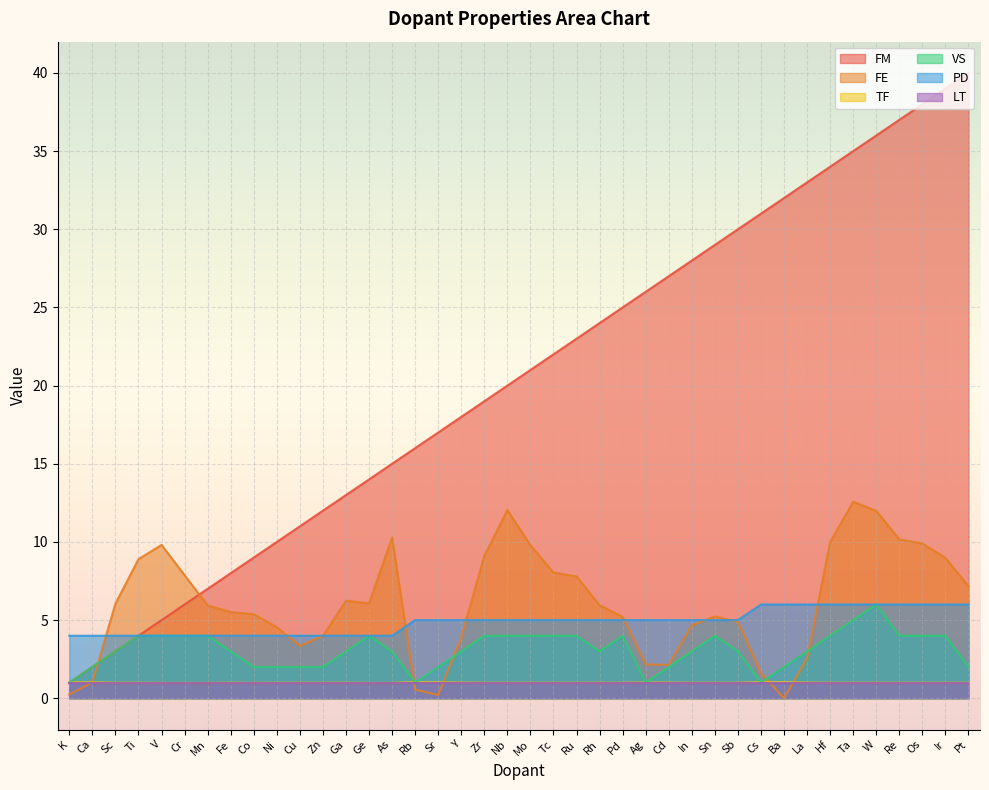

Where is the first local minimum for VS?

Rb